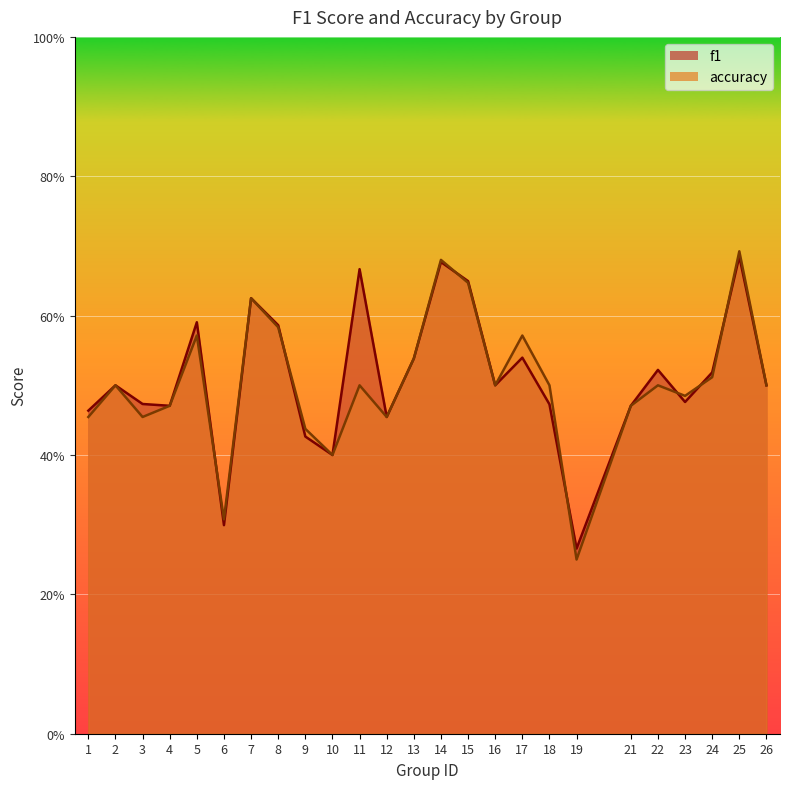

The value of f1 at 21 is 0.5. True or false?

True